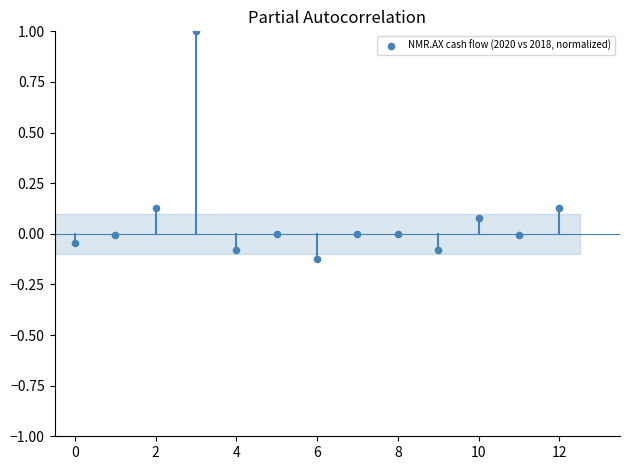

What is the range of Y values (max minus min)?

1.1